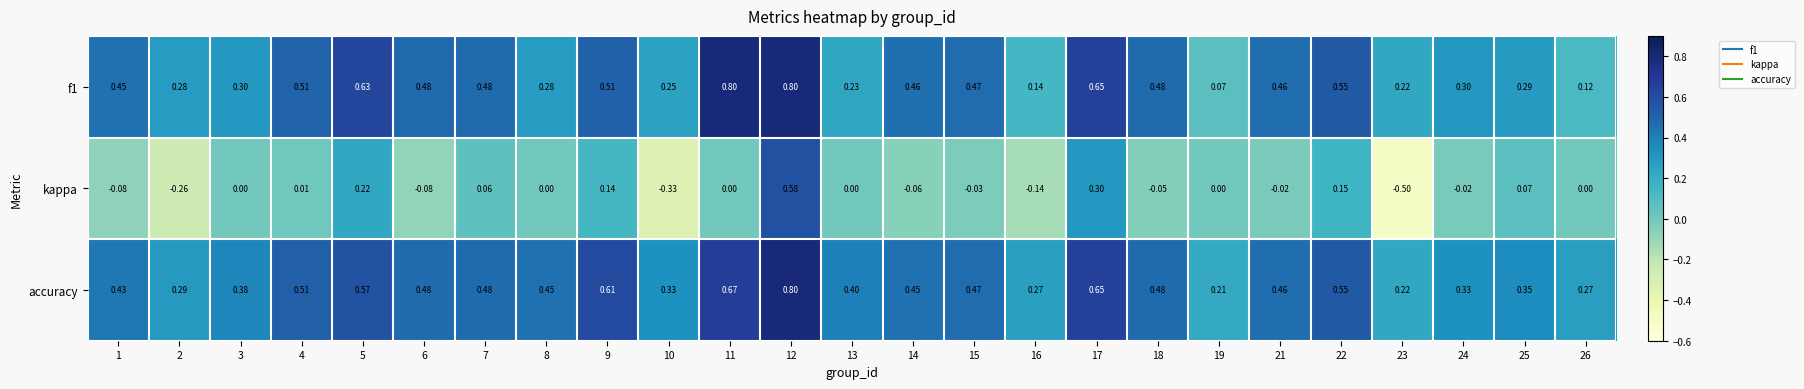

Which series has the widest spread of values?

kappa